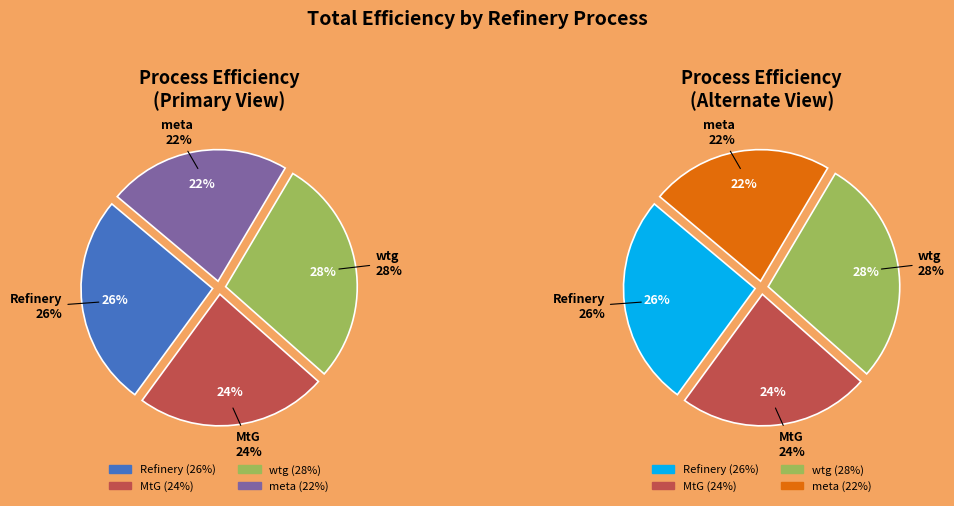

Count the number of slices in the pie.

4